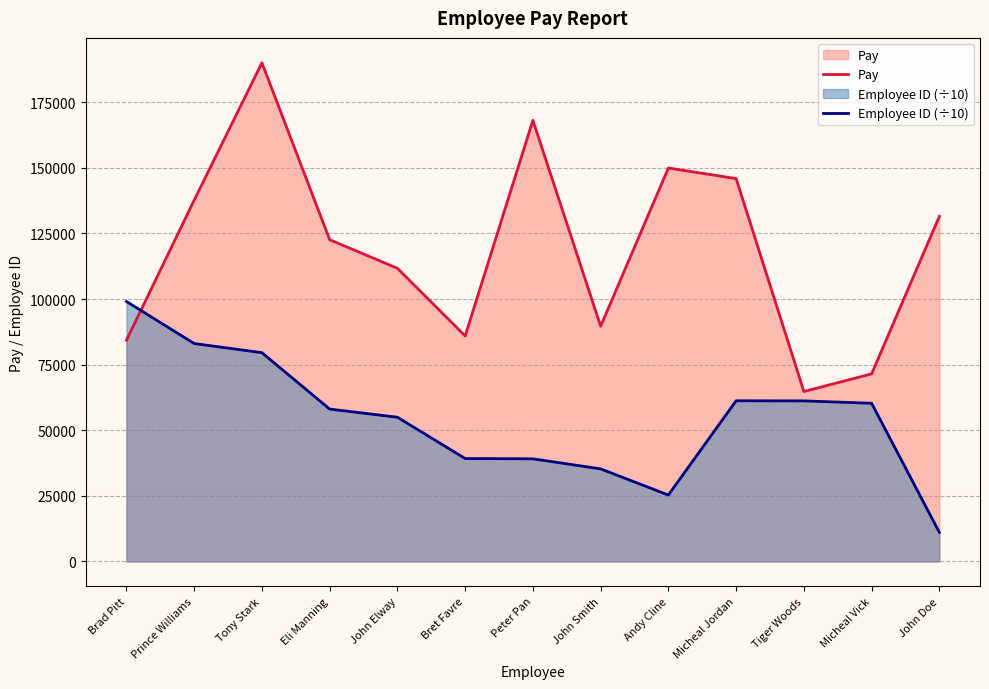

Is the value of Pay at John Smith greater than the value of Employee ID (÷10) at John Elway?

Yes